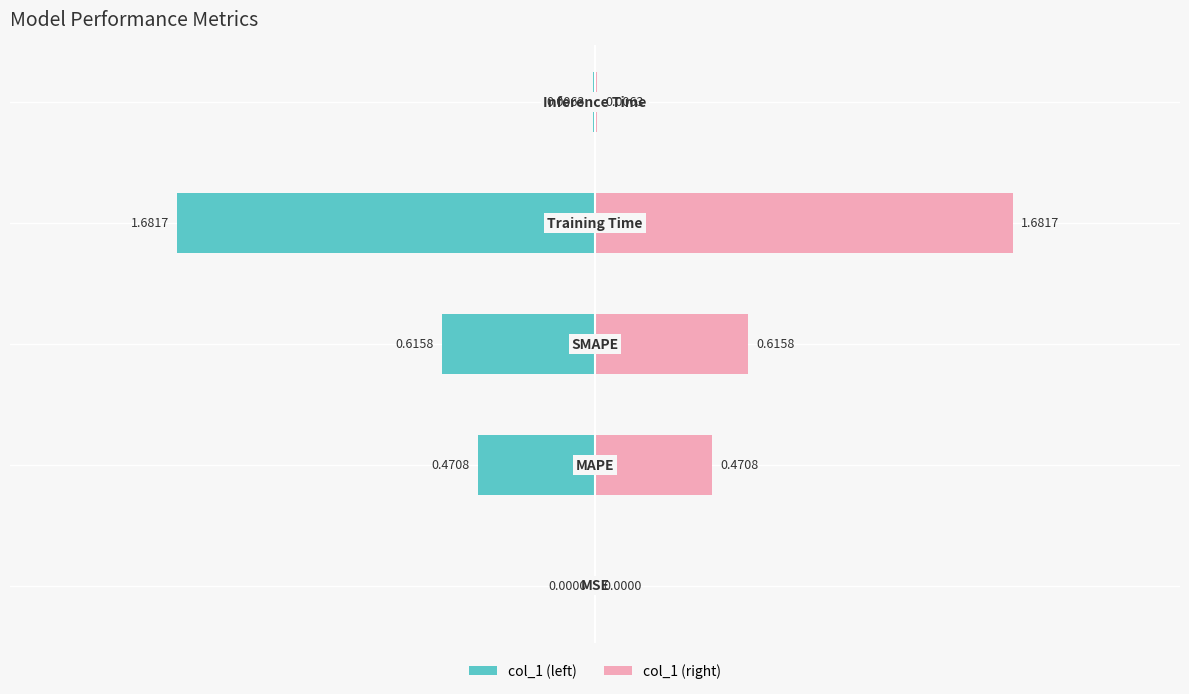

At how many categories does at least one series exceed 0?

5